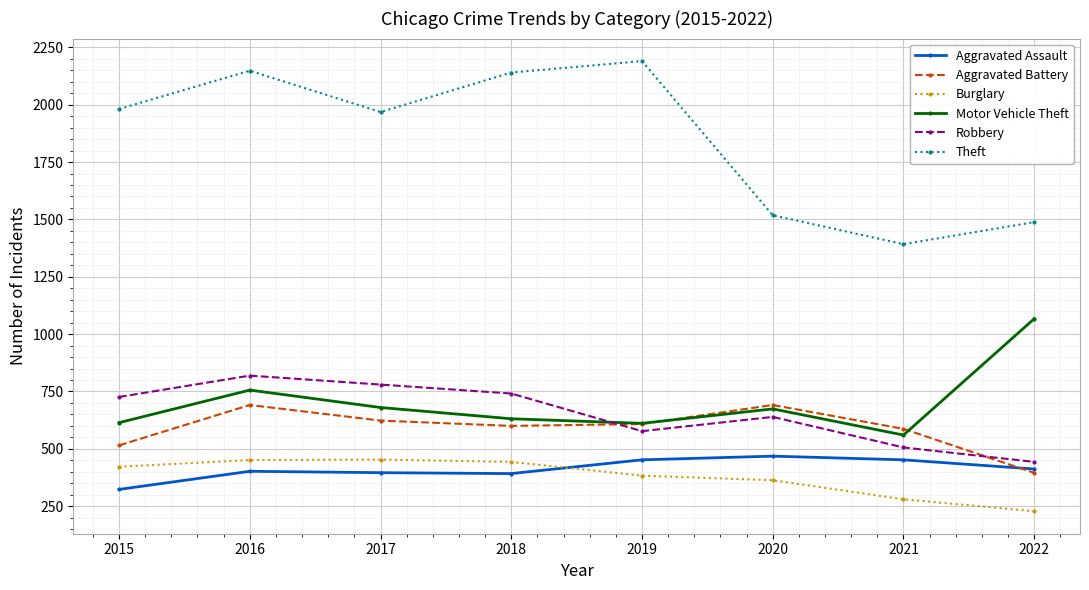

True or false: Aggravated Battery and Burglary cross at least once.

False